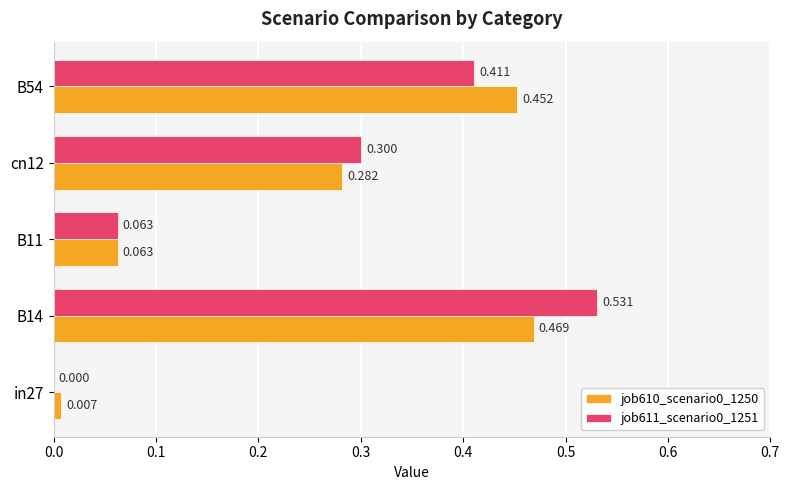

Is the value of job611_scenario0_1251 at B11 greater than the value of job610_scenario0_1250 at B54?

No